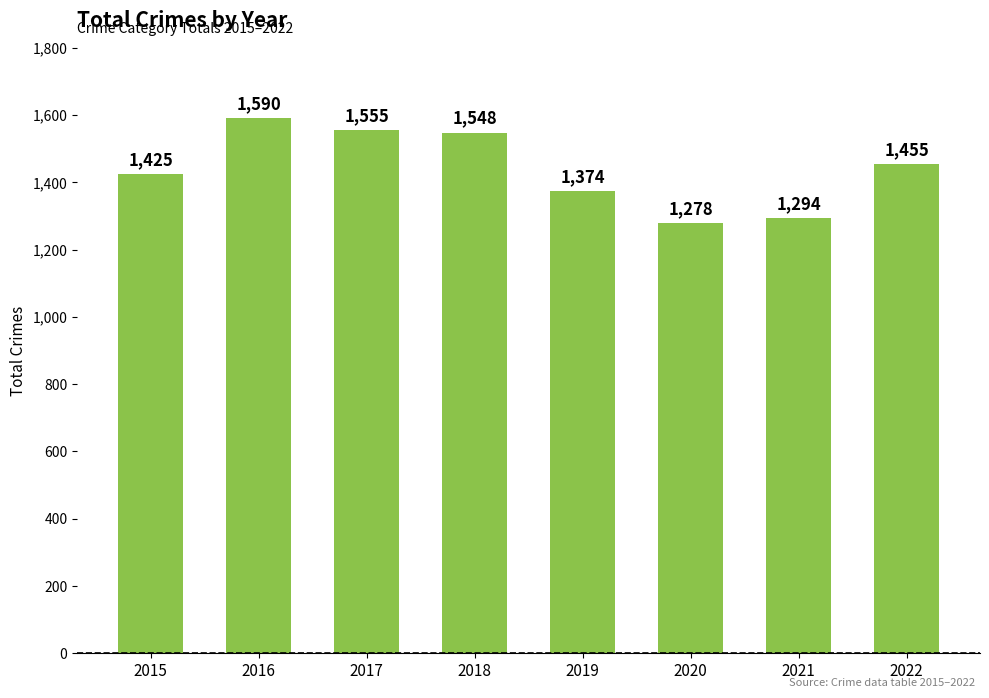

What is the difference between the values at 2015 and 2020?

147